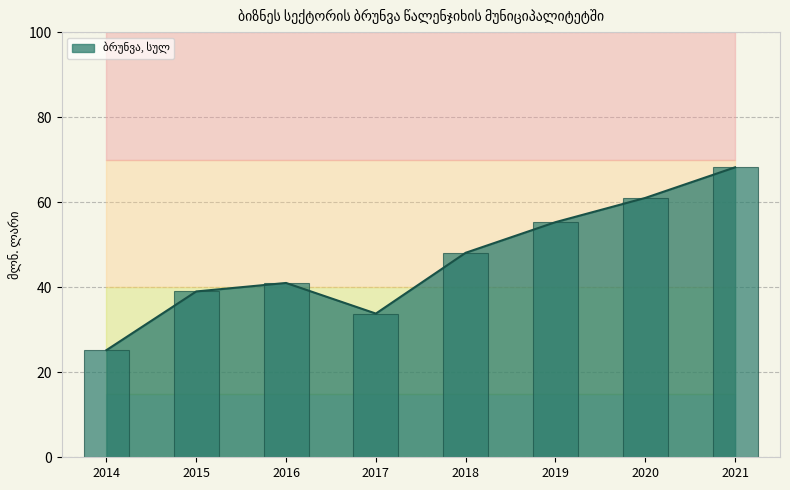

What is the change in value from 2015 to 2019?

+16.3